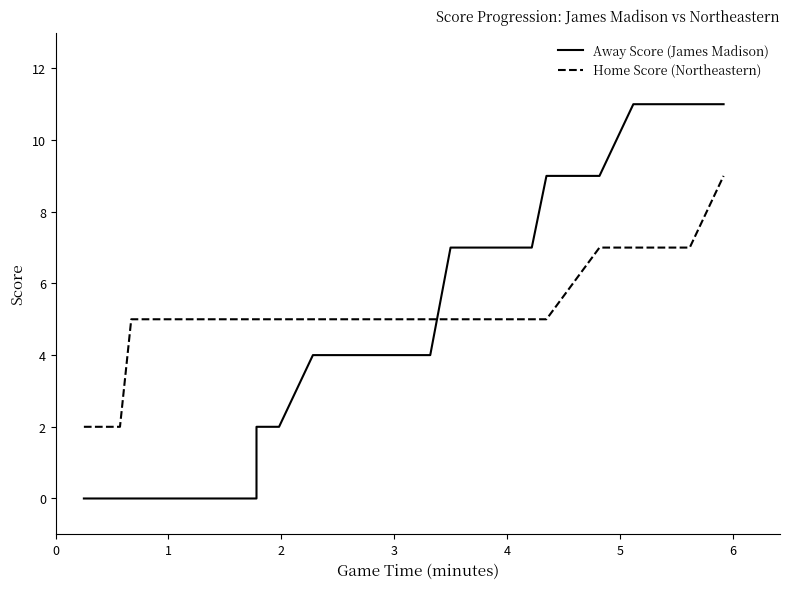

True or false: Home Score (Northeastern) and Away Score (James Madison) cross at least once.

True